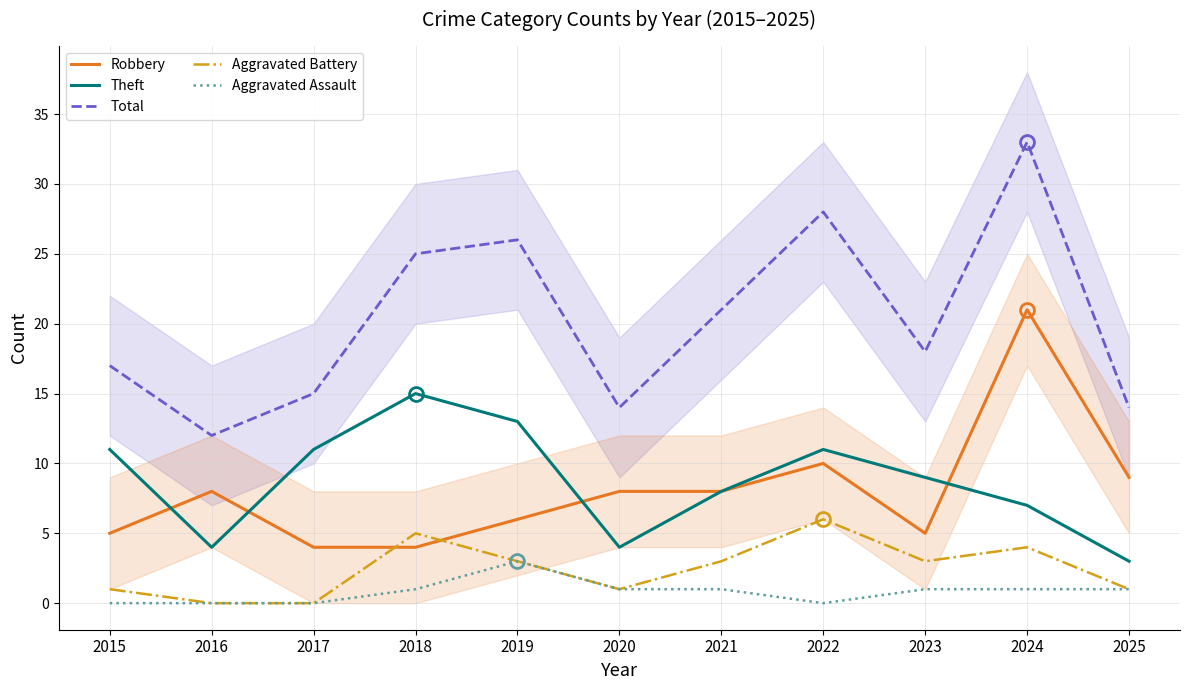

The value of Aggravated Battery at 2019 is 3. True or false?

True